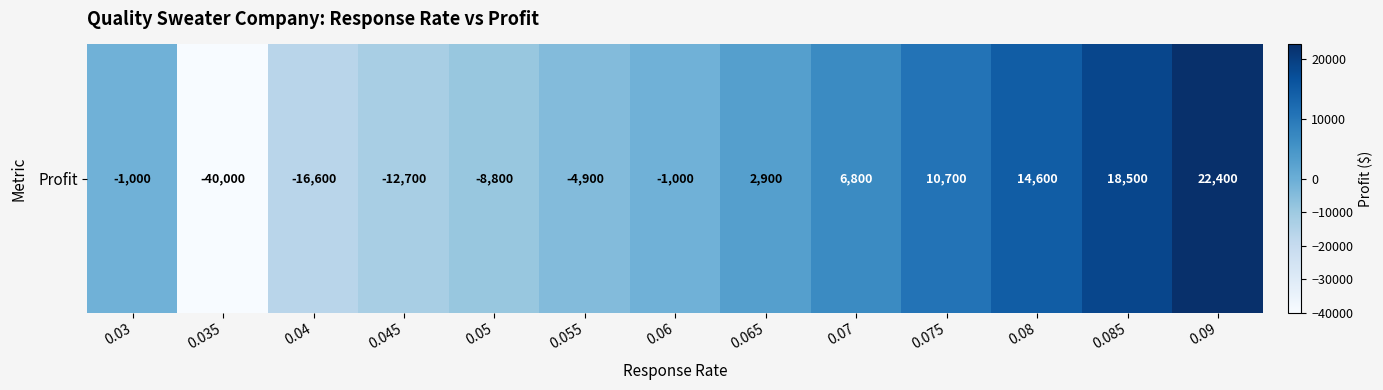

What is the minimum value shown in the chart?

-40000.0